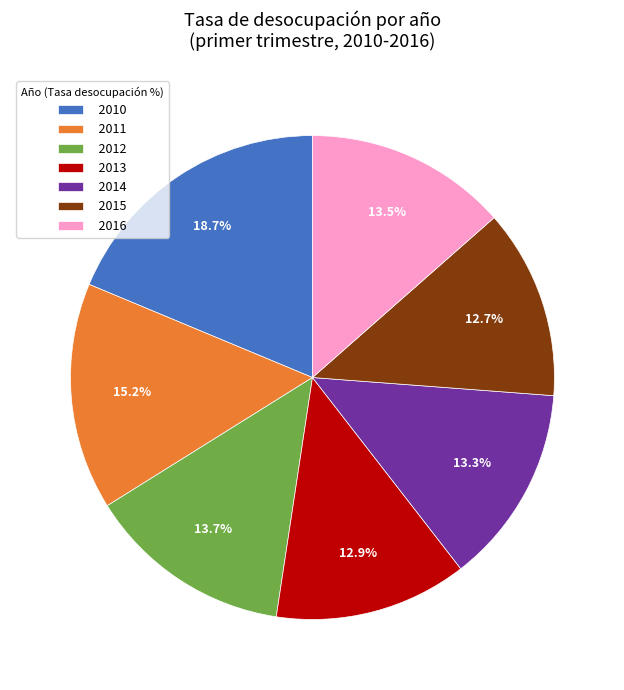

What percentage do 2011 and 2015 together represent?

27.9%